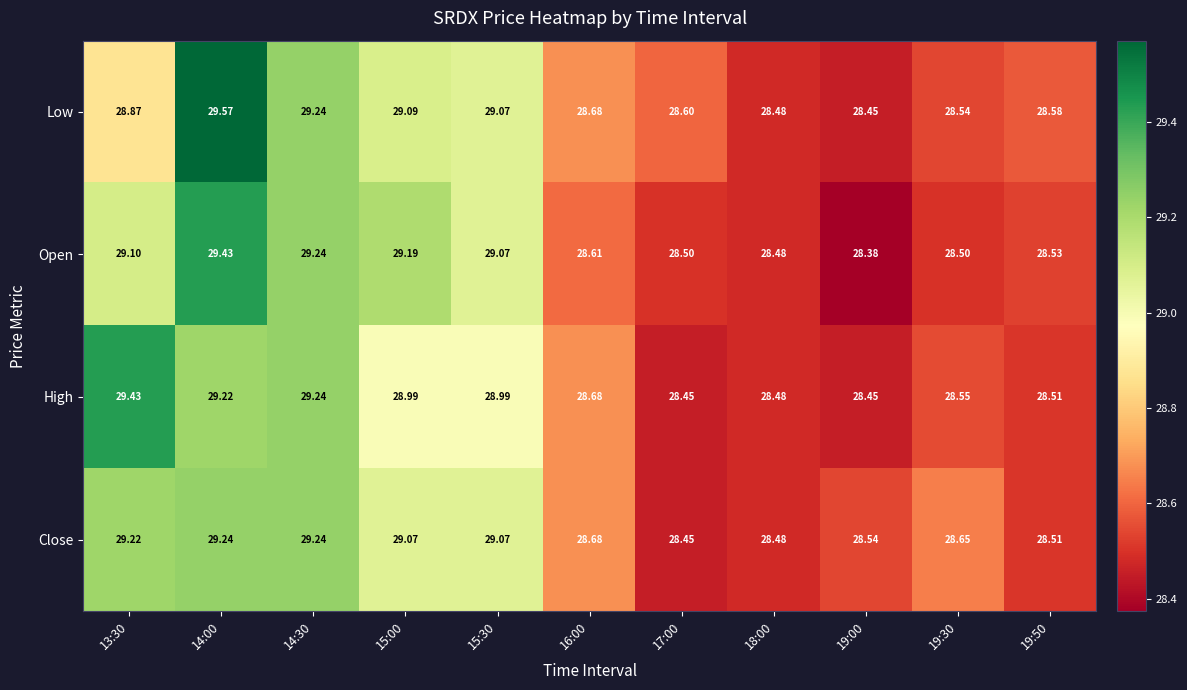

What is the minimum value shown in the chart?

28.4